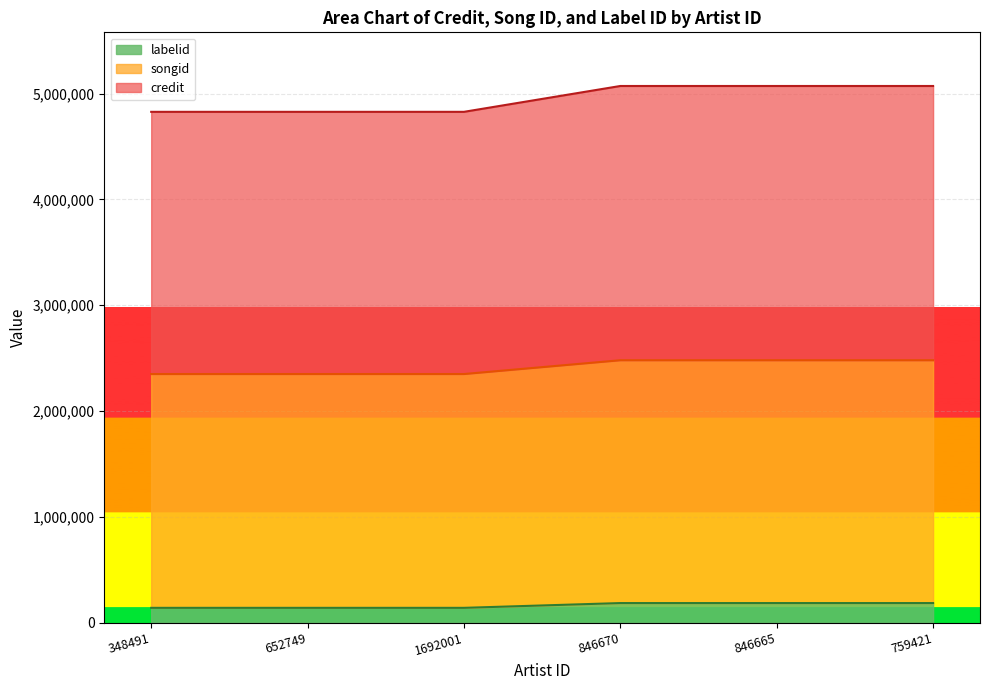

The songid series shows 2479751 at 846670. True or false?

True